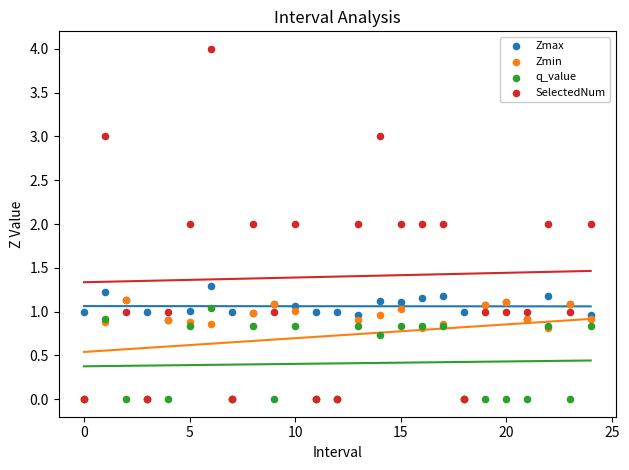

What are all the series names shown in the legend?

Zmax, Zmin, q_value, SelectedNum